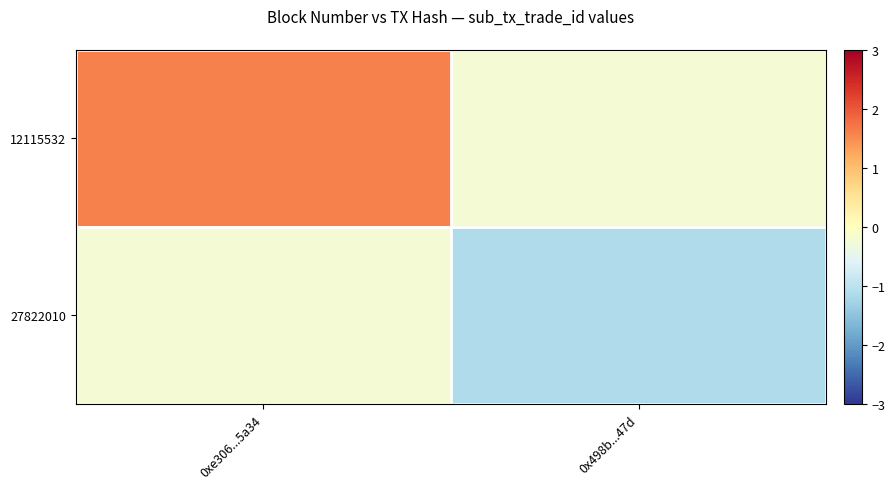

How many series are shown in this chart?

2